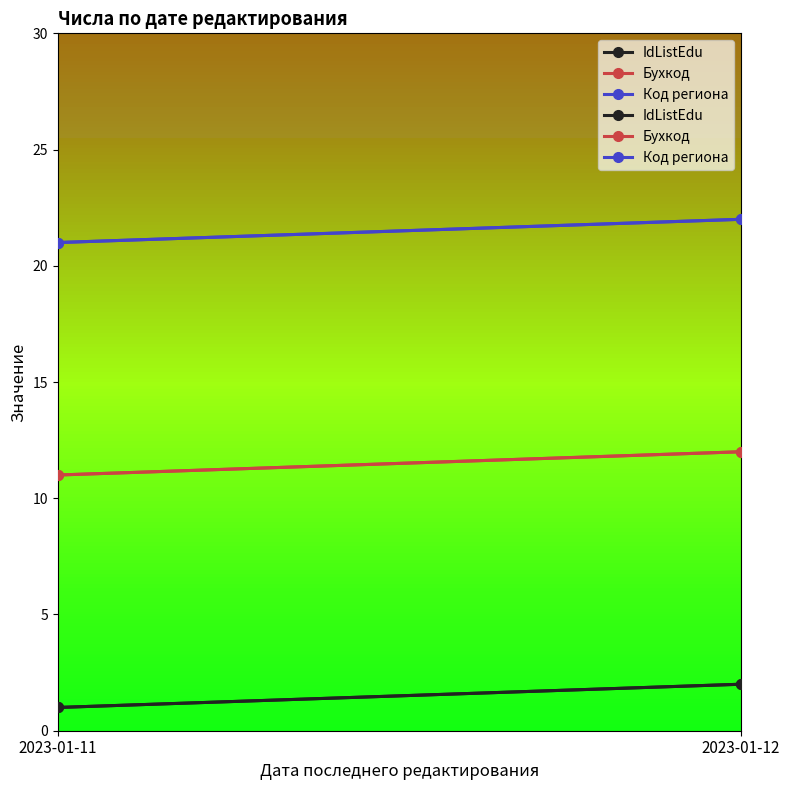

At which category does the chart reach its minimum across all series?

2023-01-11